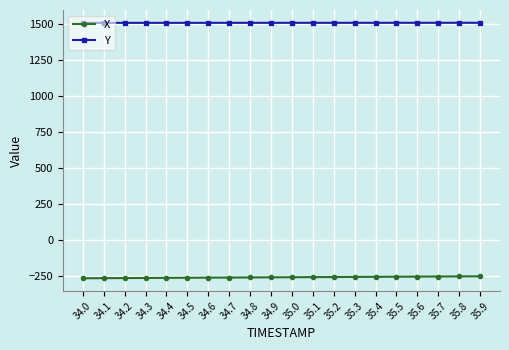

What is the value of the X point at the 13th from the left?

-254.6